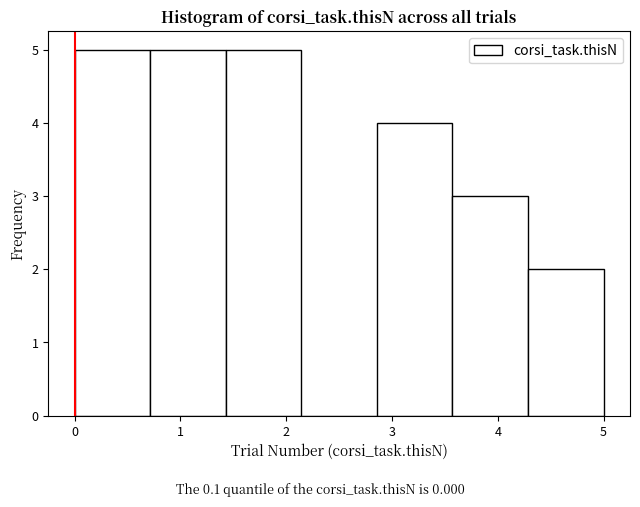

Reading left to right, transcribe this chart: for each bar, give the range it covers on the x-axis and its height. Neither the bar edges nor the heights are printed on the chart, so give them approximately, as read against the axes.

0.0 to 0.7: 5
0.7 to 1.4: 5
1.4 to 2.1: 5
2.1 to 2.9: 0
2.9 to 3.6: 4
3.6 to 4.3: 3
4.3 to 5.0: 2